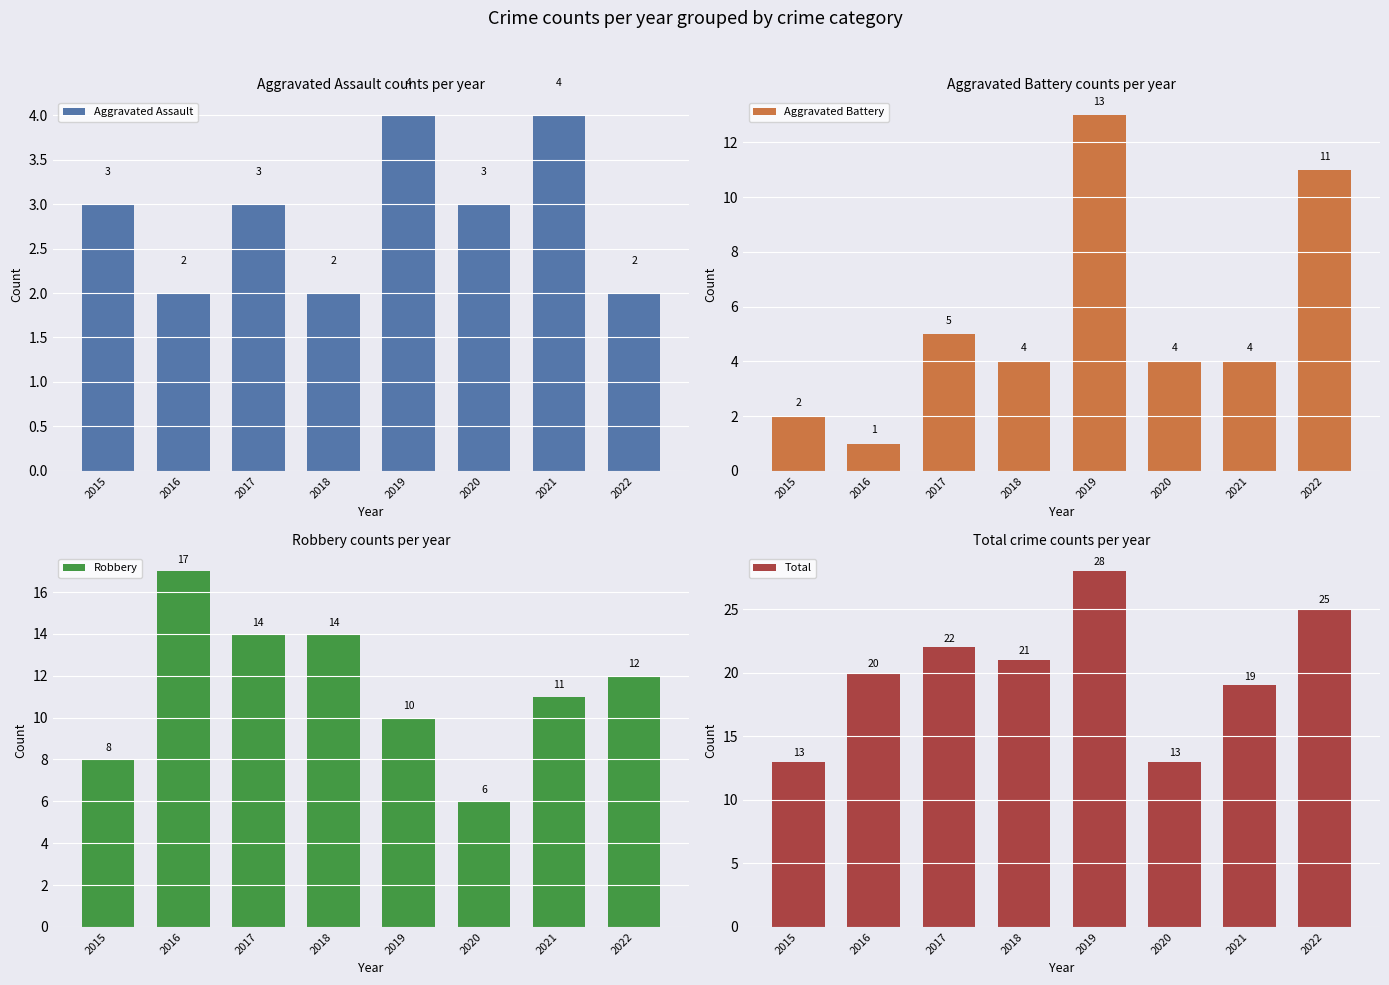

What is the difference between the maximum and minimum values in the Aggravated Assault series?

2